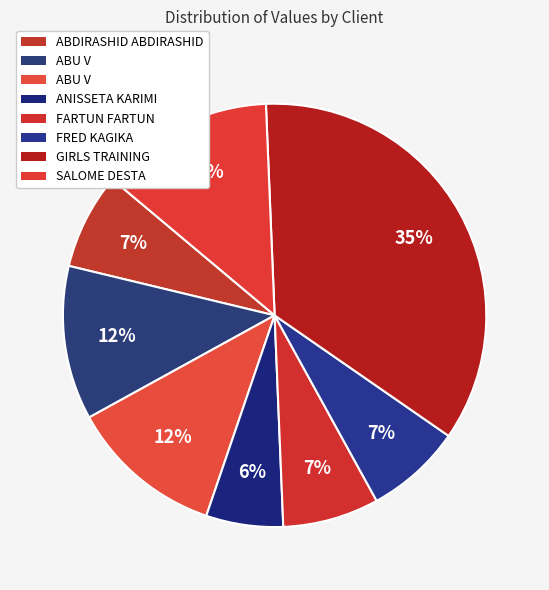

How many slices are in this pie chart?

8